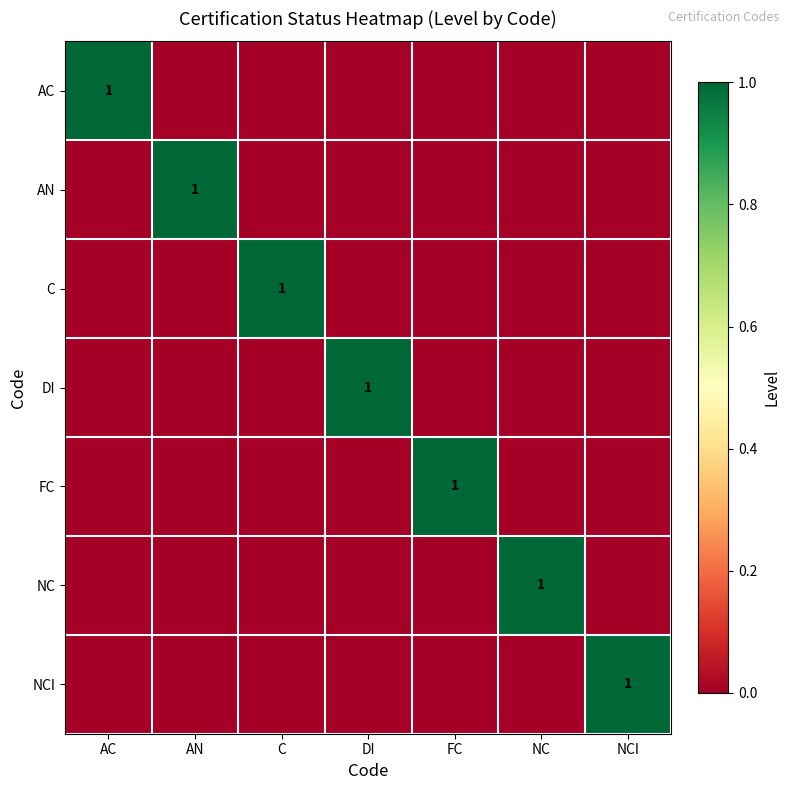

What is the spread (max minus min) of values at AN?

1